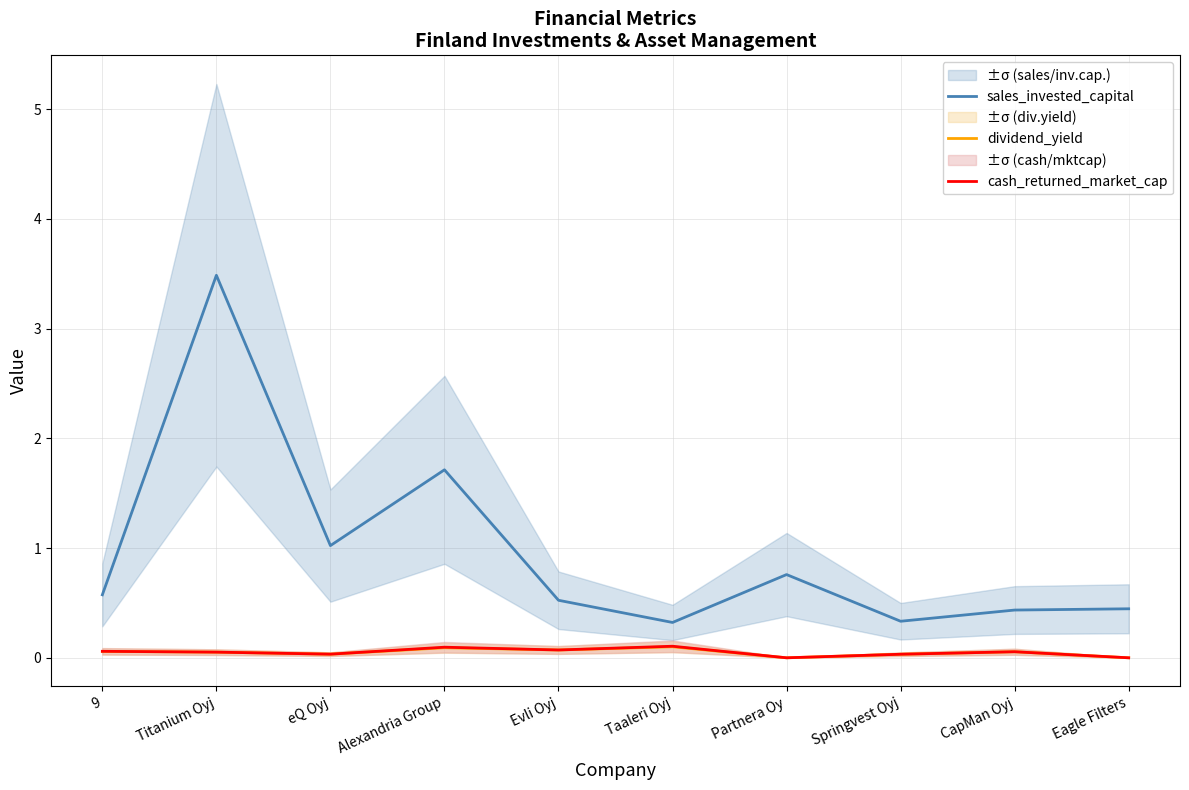

Read the dividend_yield value at Evli Oyj.

0.1